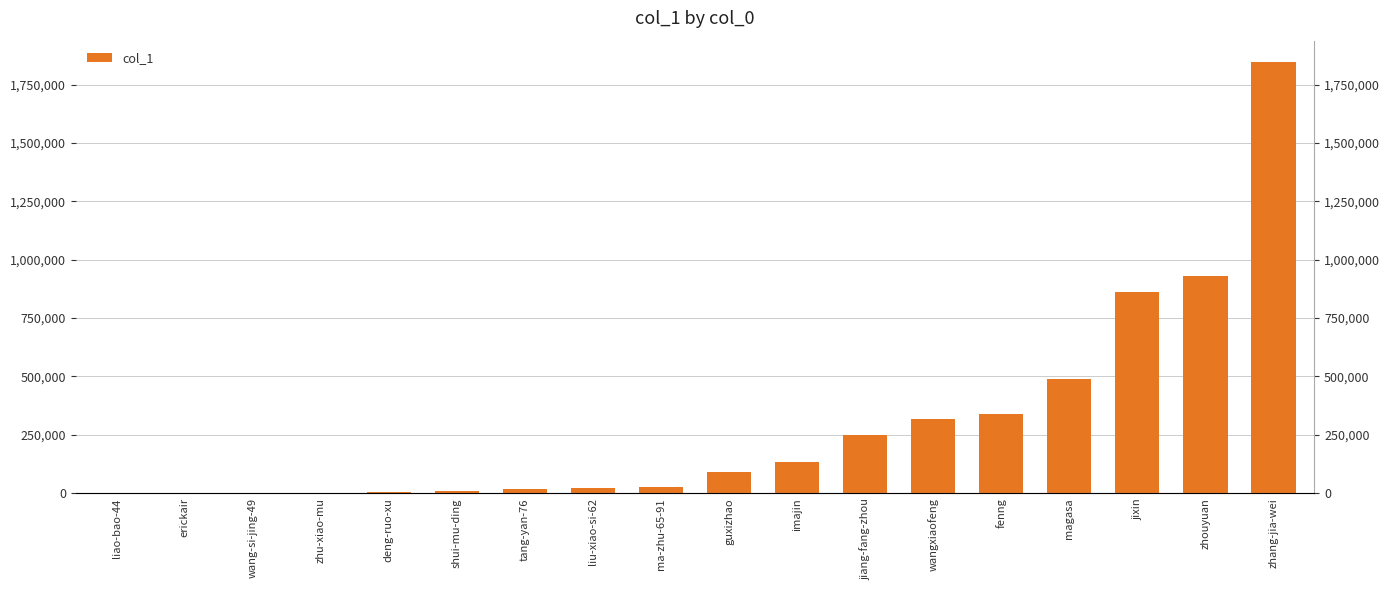

Rank the categories by value from lowest to highest.

liao-bao-44, erickair, wang-si-jing-49, zhu-xiao-mu, deng-ruo-xu, shui-mu-ding, tang-yan-76, liu-xiao-si-62, ma-zhu-65-91, guxizhao, imajin, jiang-fang-zhou, wangxiaofeng, fenng, magasa, jixin, zhouyuan, zhang-jia-wei